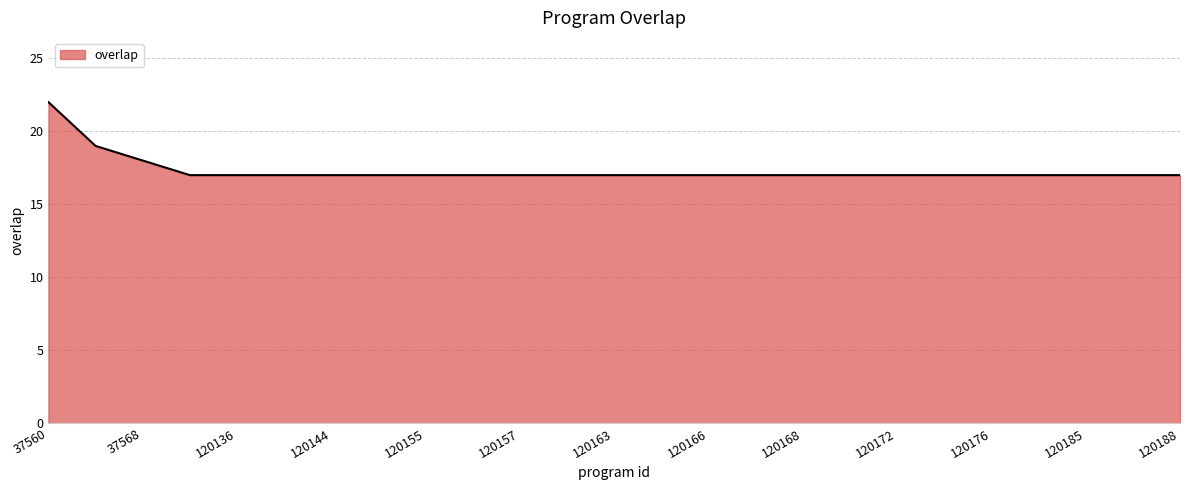

What is the smallest value displayed?

17